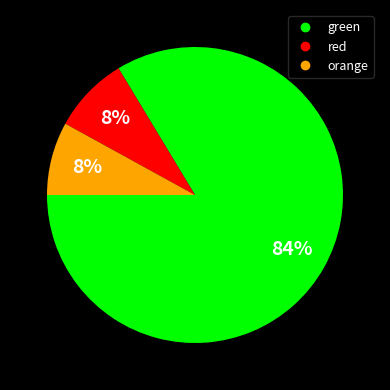

To the nearest percent, what is the average slice percentage?

33%